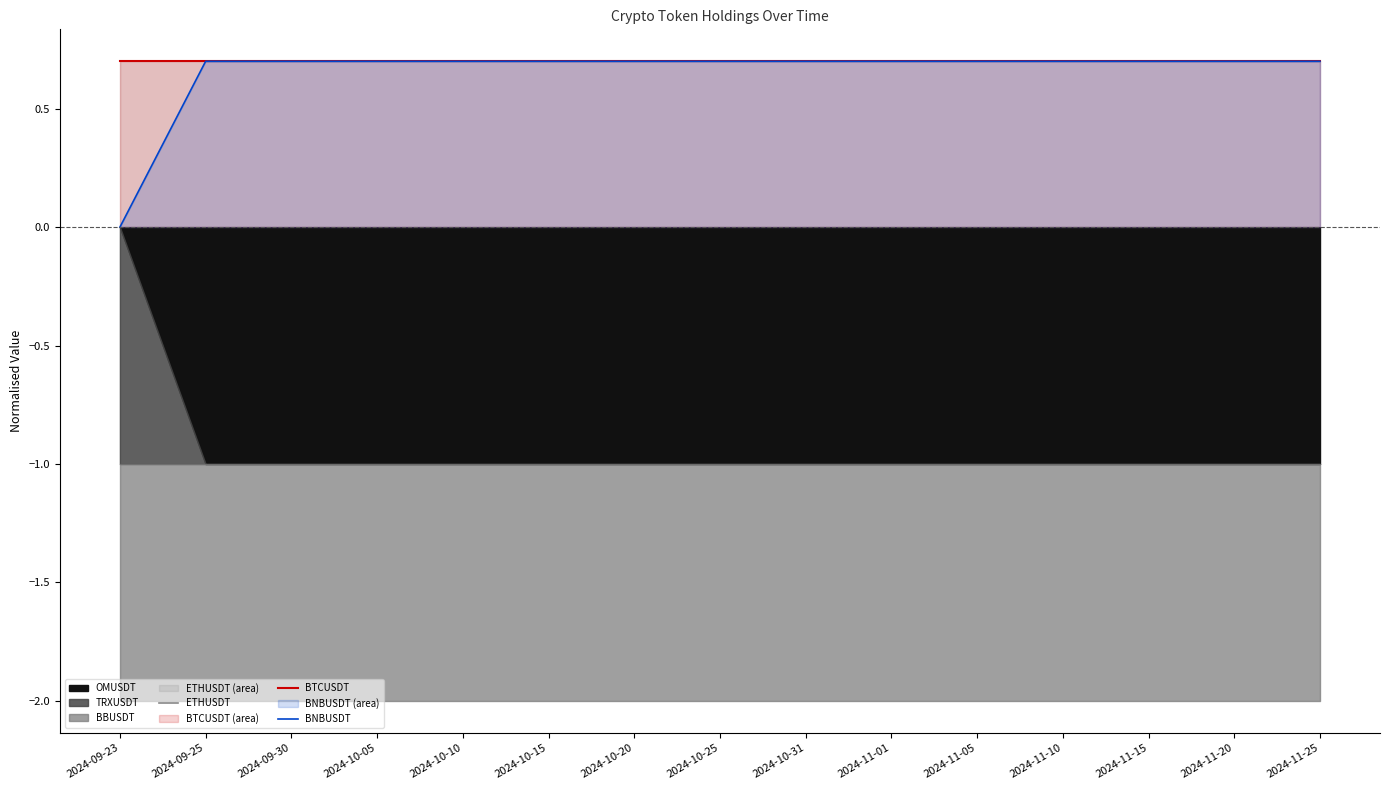

True or false: BNBUSDT and BTCUSDT cross at least once.

False